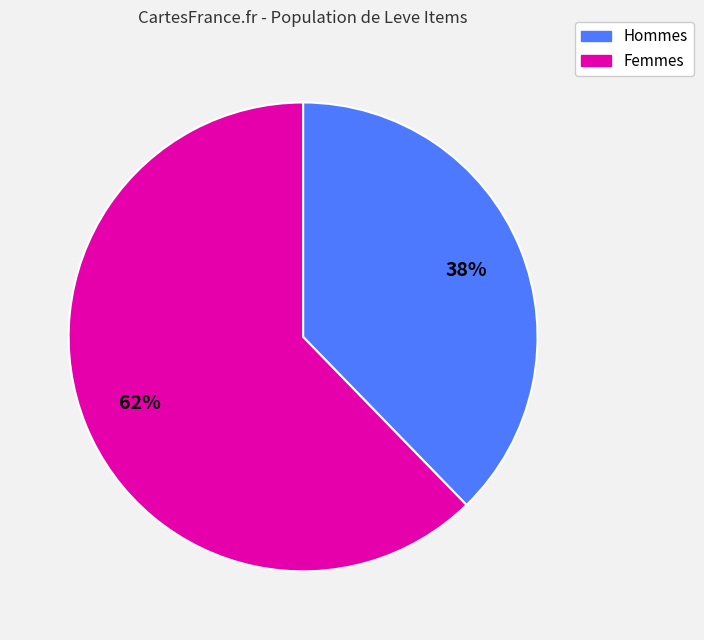

Is there any slice that represents more than half of the pie?

Yes